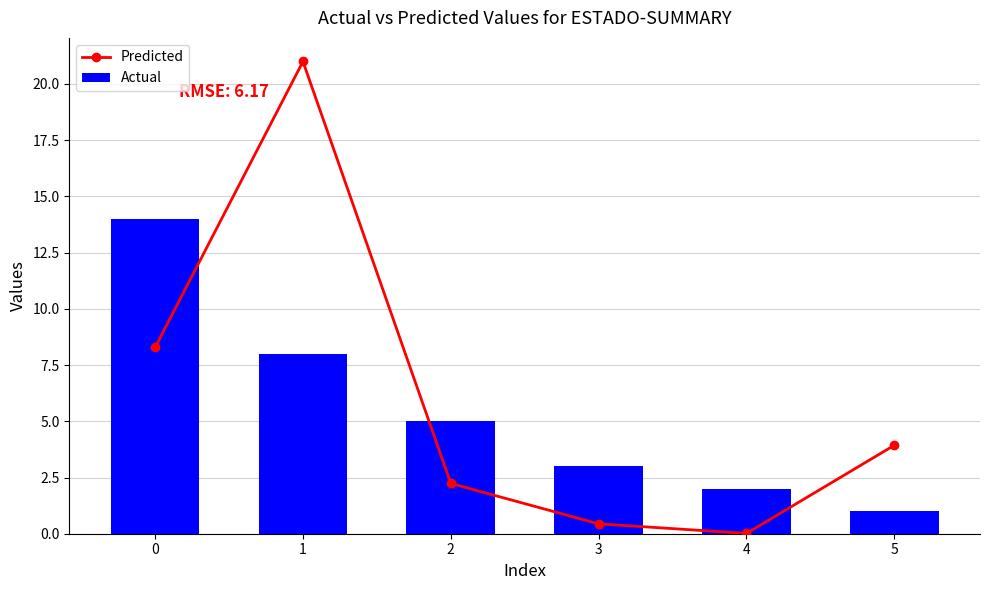

Which series has the largest total across all categories?

Predicted